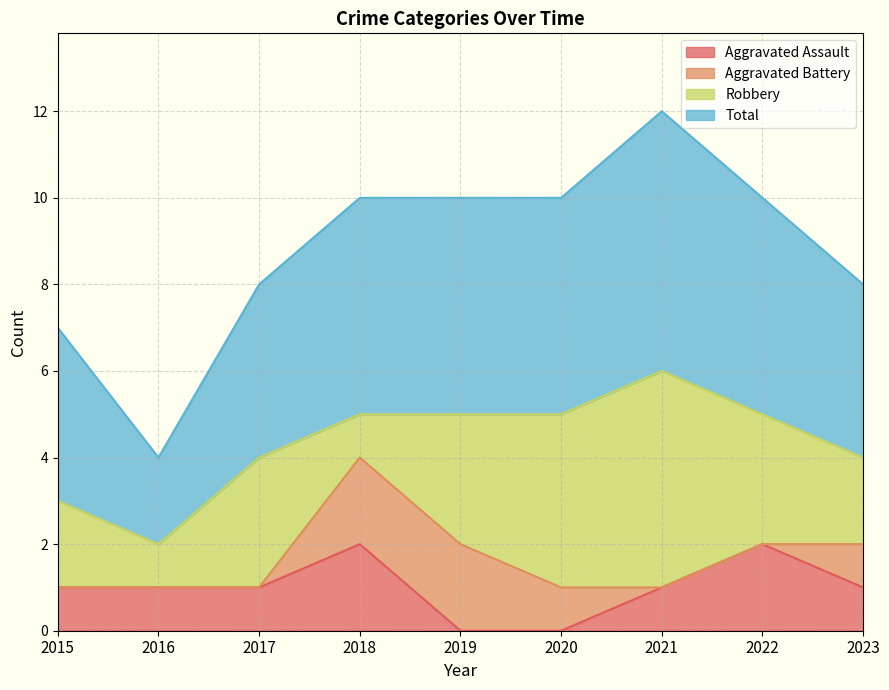

Which series has the largest range (max minus min)?

Total